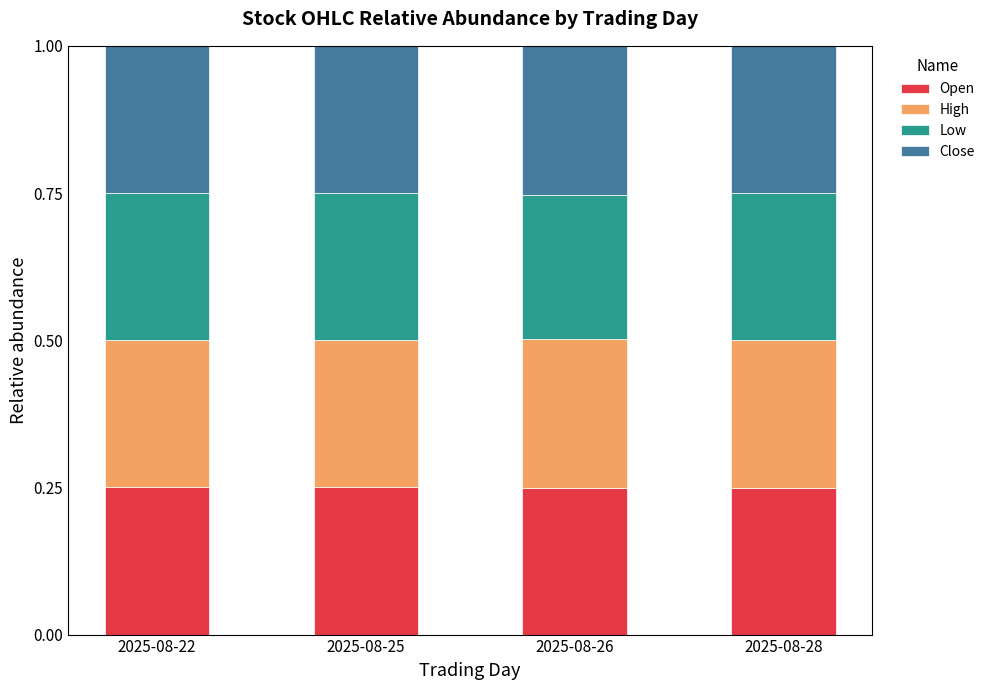

The High series shows 0.4 at 2025-08-22. True or false?

False